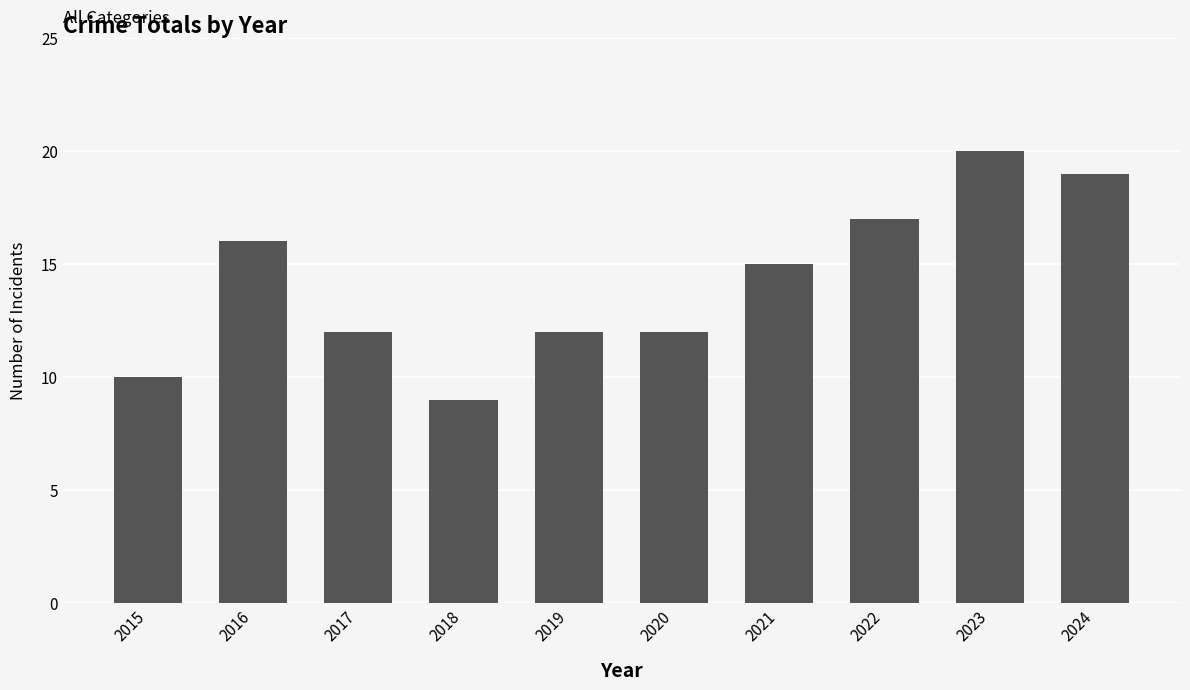

What is the value of the 2nd bar from the left?

16